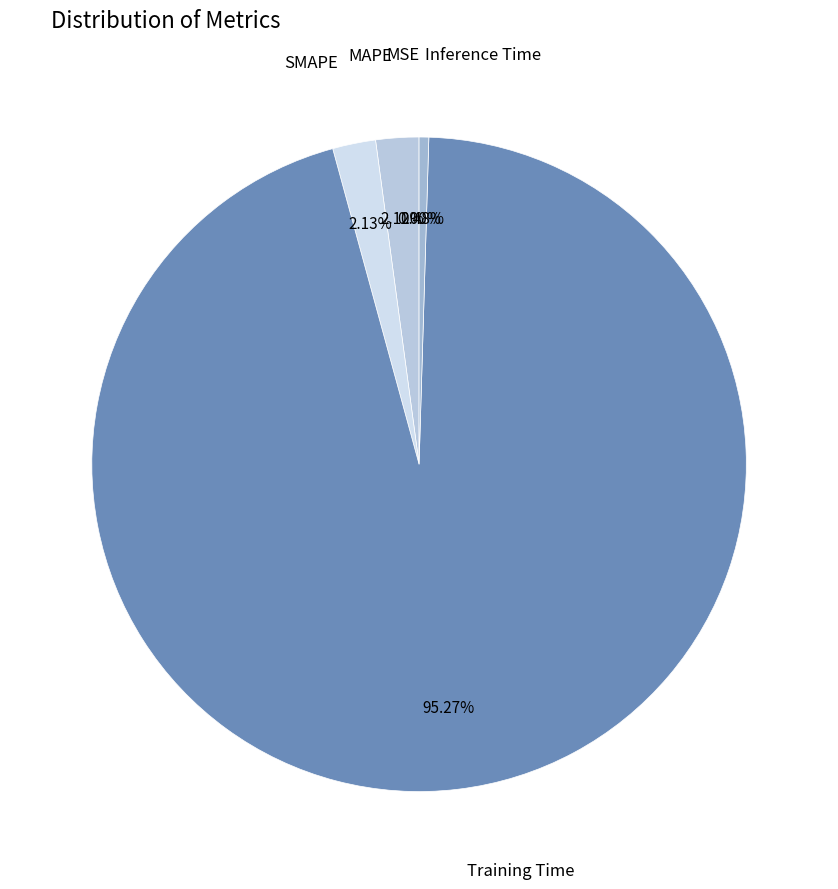

Rank the categories by value from lowest to highest.

MSE, Inference Time, MAPE, SMAPE, Training Time